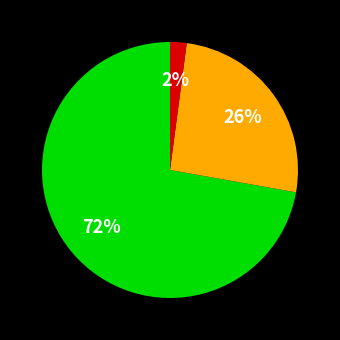

To the nearest percent, what is the average slice percentage?

33%